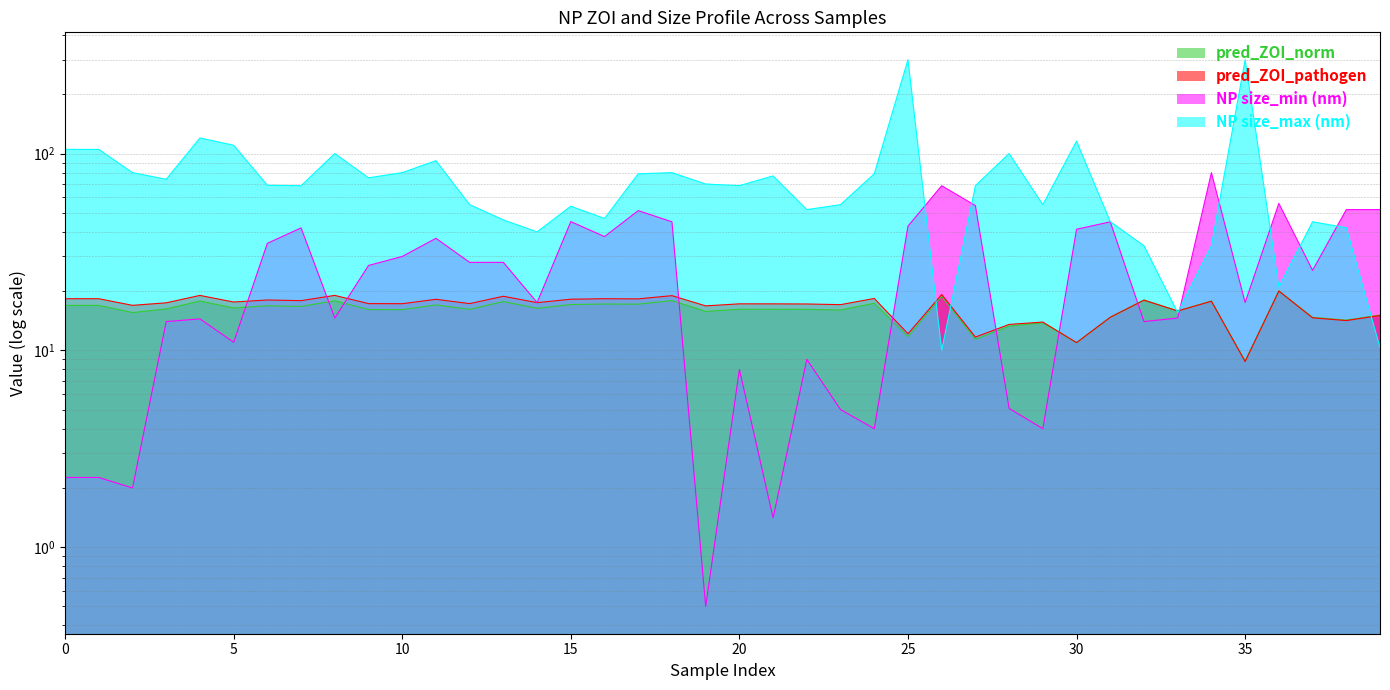

Reading left to right, what are all the values shown in this chart?

pred_ZOI_norm: 16.9	16.9	15.6	16.2	17.8	16.4	16.8	16.7	17.9	16.1	16.1	17.0	16.1	17.7	16.4	17.1	17.2	17.2	17.9	15.8	16.2	16.2	16.2	16.0	17.3	11.8	18.8	11.4	13.3	13.8	10.9	14.7	18.0	15.9	17.8	8.8	20.1	14.7	14.3	15.1
pred_ZOI_pathogen: 18.3	18.3	16.9	17.4	19.0	17.6	18.0	17.9	19.0	17.3	17.3	18.2	17.3	18.8	17.5	18.2	18.3	18.3	19.0	16.8	17.2	17.2	17.2	17.1	18.3	12.1	19.2	11.7	13.5	13.9	10.9	14.7	18.0	15.8	17.8	8.8	20.0	14.6	14.2	15.0
NP size_min (nm): 2.3	2.3	2.0	14.0	14.4	11.0	35.0	41.9	14.6	27.0	30.0	37.1	28.0	28.0	17.5	45.1	37.9	51.3	45.0	0.5	8.0	1.4	9.0	5.0	4.0	42.8	68.6	54.4	5.1	4.0	41.2	45.0	14.0	14.6	80.0	17.5	55.8	25.5	51.9	51.9
NP size_max (nm): 105.0	105.0	80.0	74.0	120.0	110.2	69.0	68.6	100.0	75.3	80.0	92.0	55.0	46.0	40.0	54.0	46.8	78.9	80.0	70.0	68.7	77.0	51.9	55.0	78.9	300.0	10.0	68.7	100.0	55.0	115.6	45.1	34.0	15.6	34.0	300.0	21.0	45.0	42.0	10.3